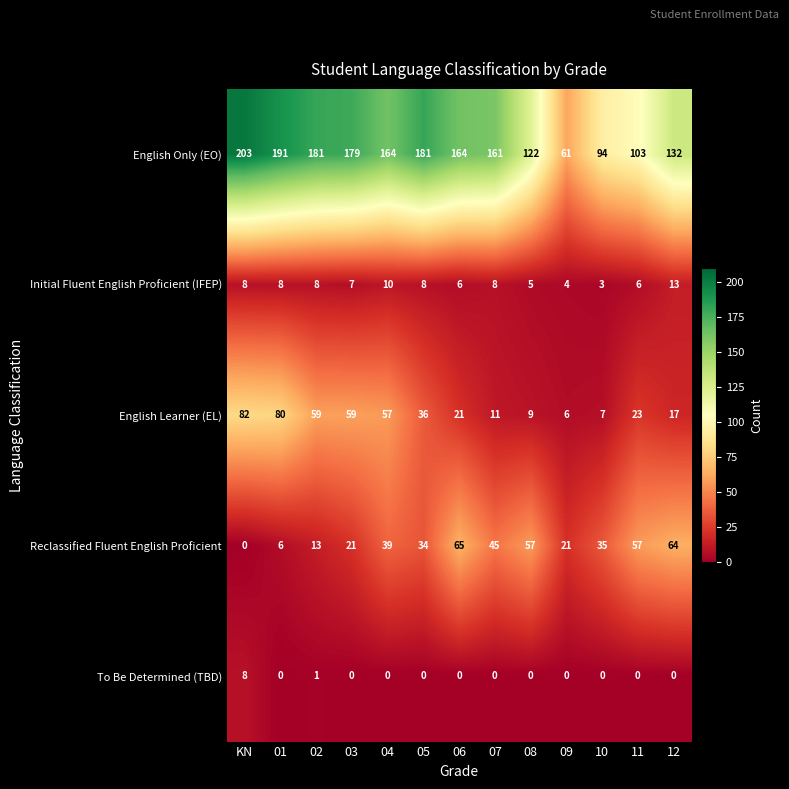

List the series in order of their peak value, lowest first.

To Be Determined (TBD), Initial Fluent English Proficient (IFEP), Reclassified Fluent English Proficient, English Learner (EL), English Only (EO)